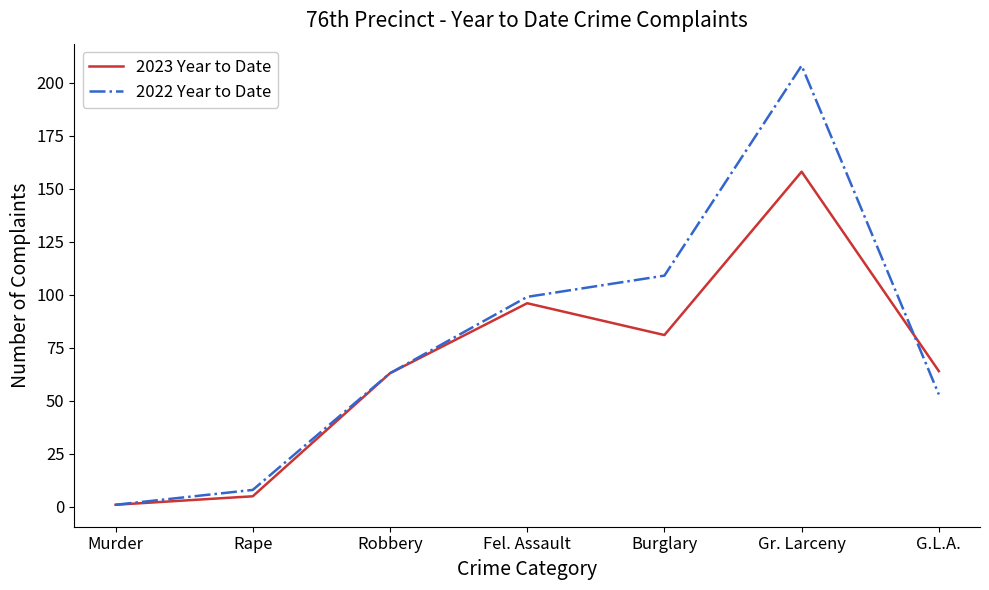

Where is 2023 Year to Date nearest to the value 79?

Burglary